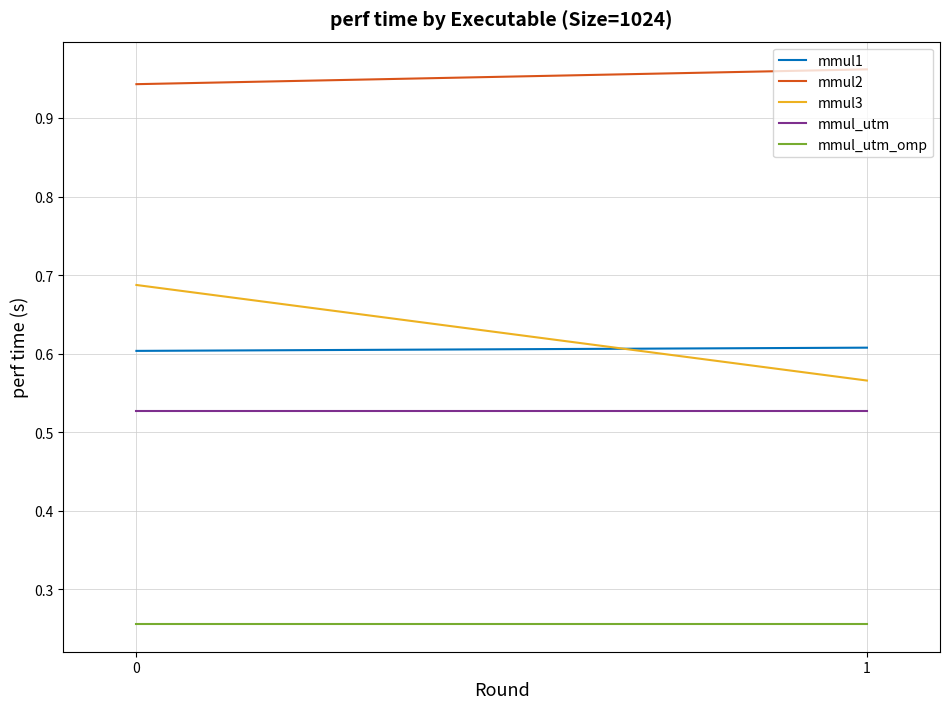

How many lines are shown in the chart?

5